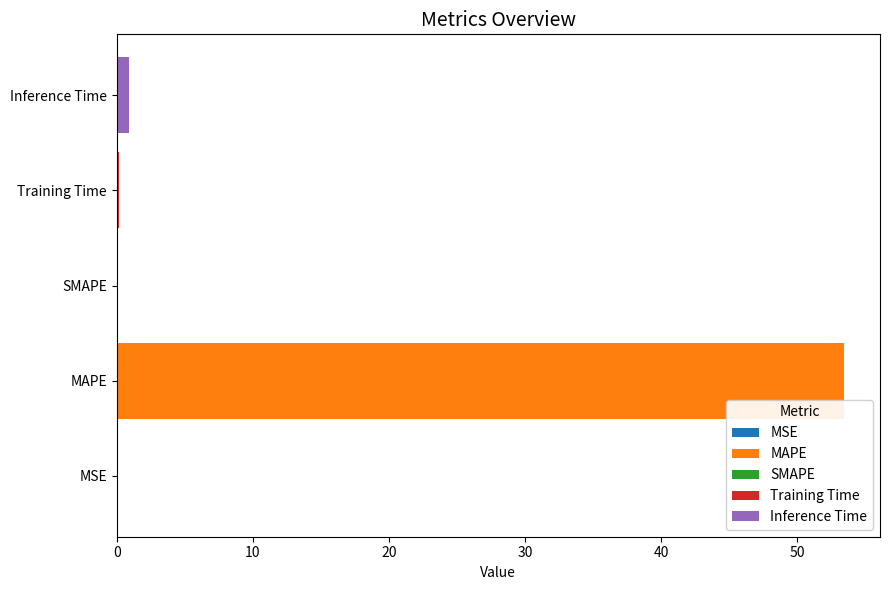

True or false: the data shows 86.6 at MAPE.

False